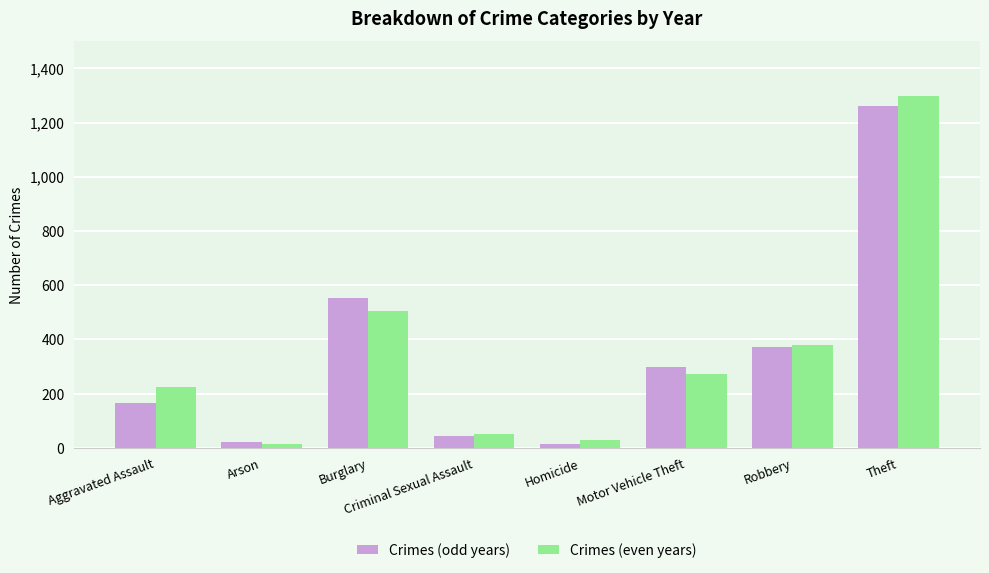

Is it true that Crimes (odd years) equals 13 at Homicide?

True